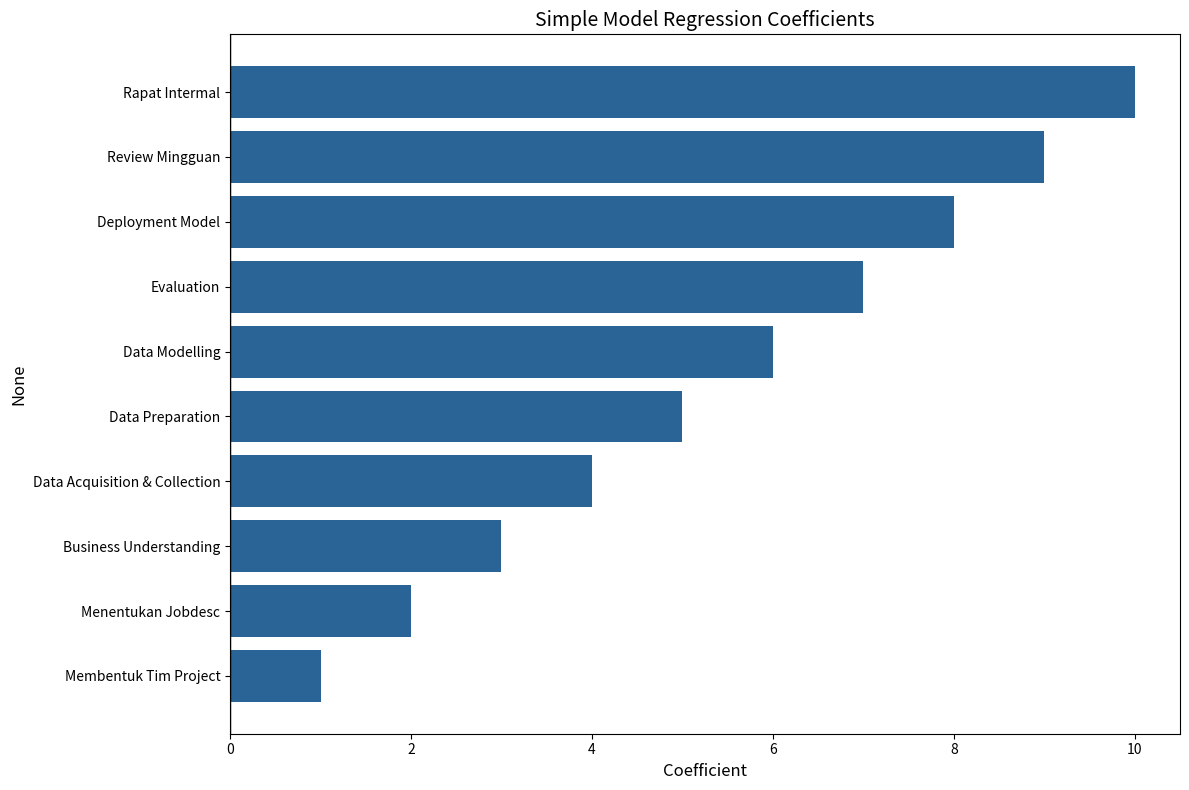

What is the change in value from Membentuk Tim Project to Review Mingguan?

+8